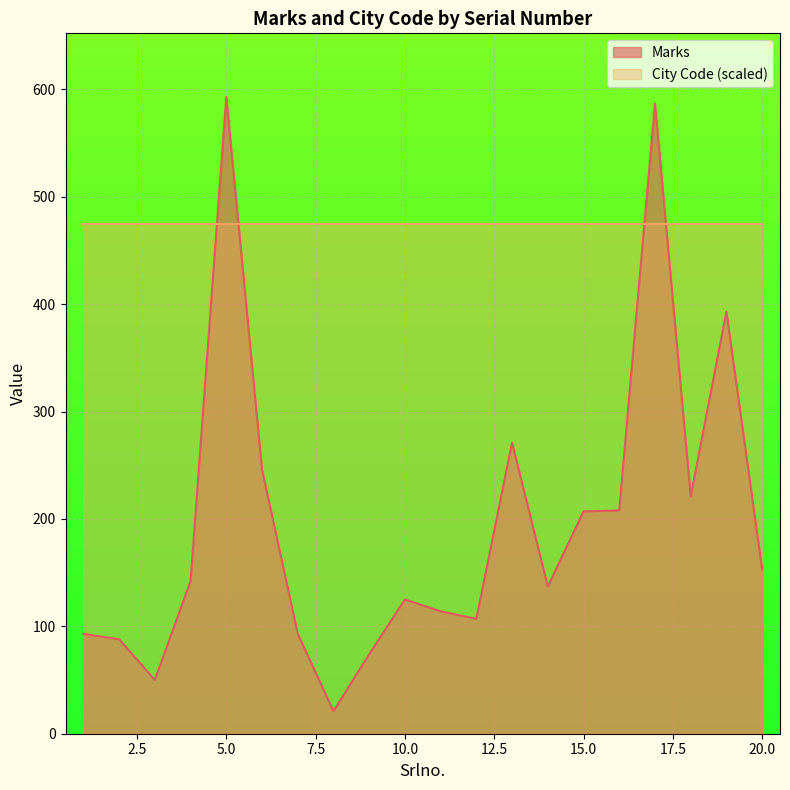

Where does the data first go above 142?

5